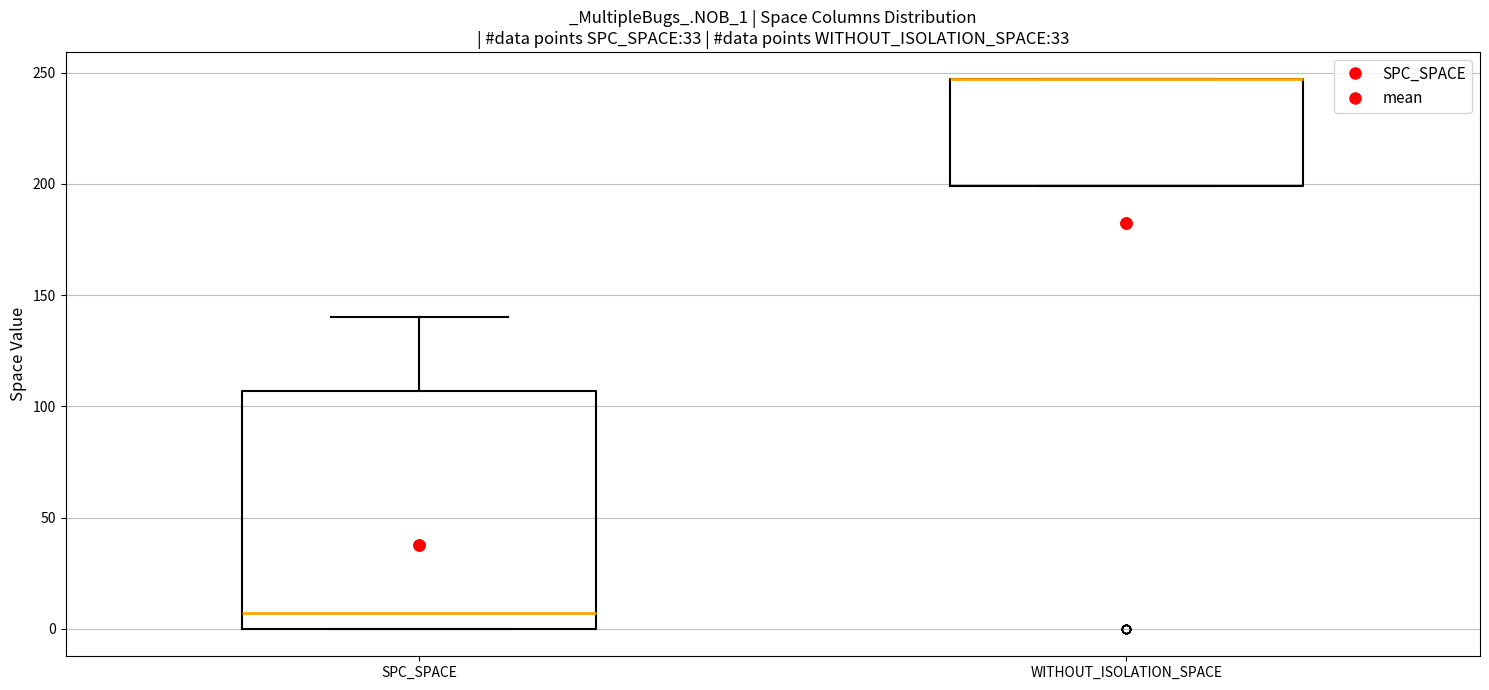

Comparing the boxes themselves (not the whiskers), which one is the tallest?

SPC_SPACE